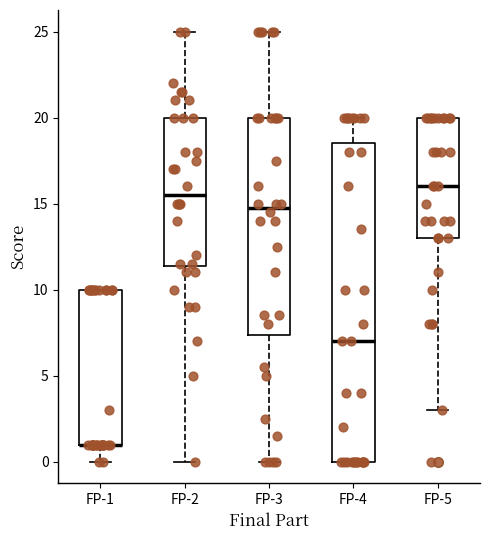

Reading left to right, read every box against the y-axis: the position of its median line, the range the box covers, and the ends of its whiskers. The values are not printed on the chart, so give them approximately, as read against the axis.

FP-1: median 1.0 (drawn on the box's lower edge), box 1.0 to 10.0, whiskers 0.0 to 10.0
FP-2: median 15.5, box 11.5 to 20.0, whiskers 0.0 to 25.0
FP-3: median 15.0, box 7.5 to 20.0, whiskers 0.0 to 25.0
FP-4: median 7.0, box 0.0 to 18.5, whiskers 0.0 to 20.0
FP-5: median 16.0, box 13.0 to 20.0, whiskers 3.0 to 20.0